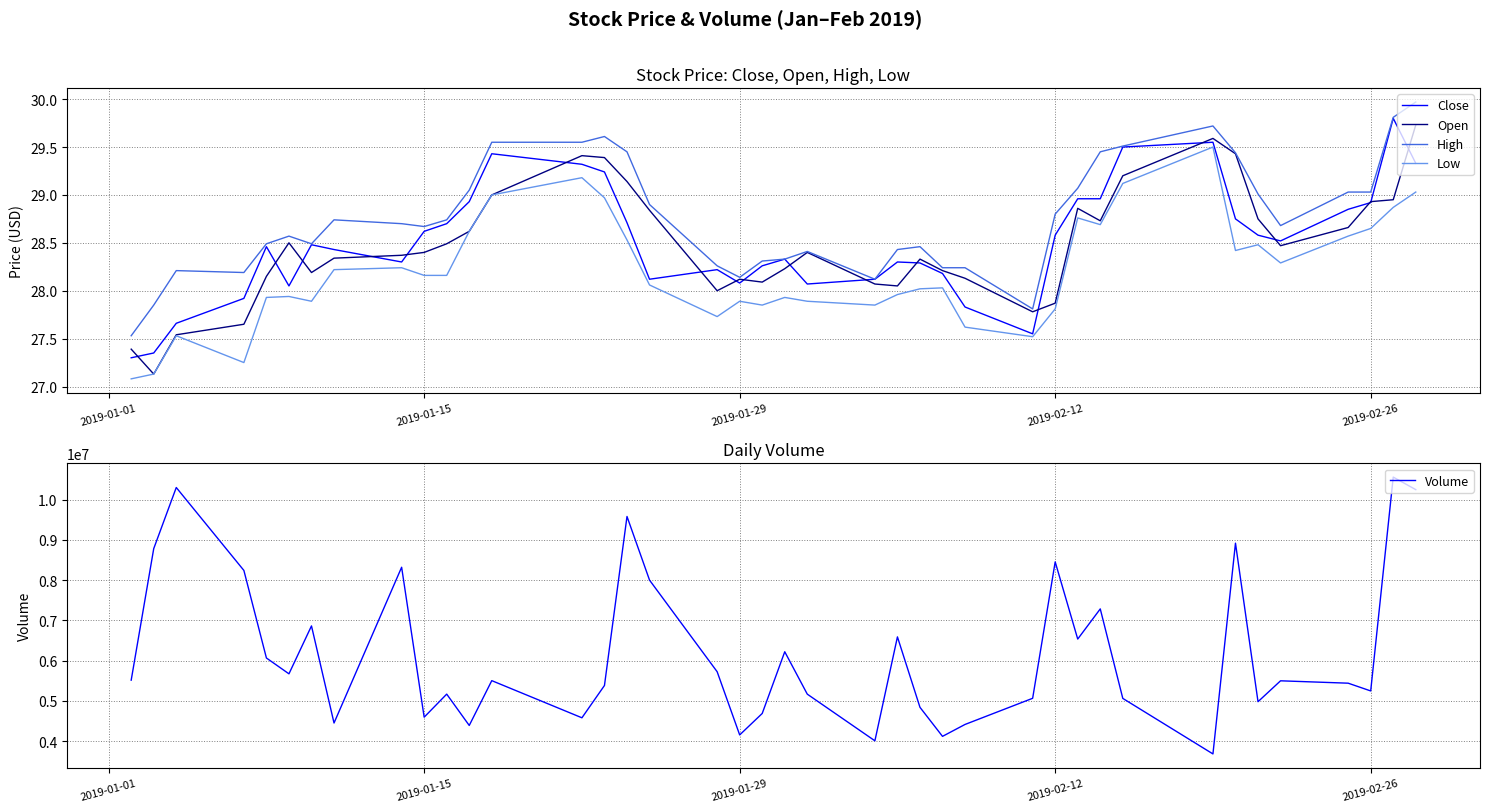

What is the maximum value for Close?

29.8